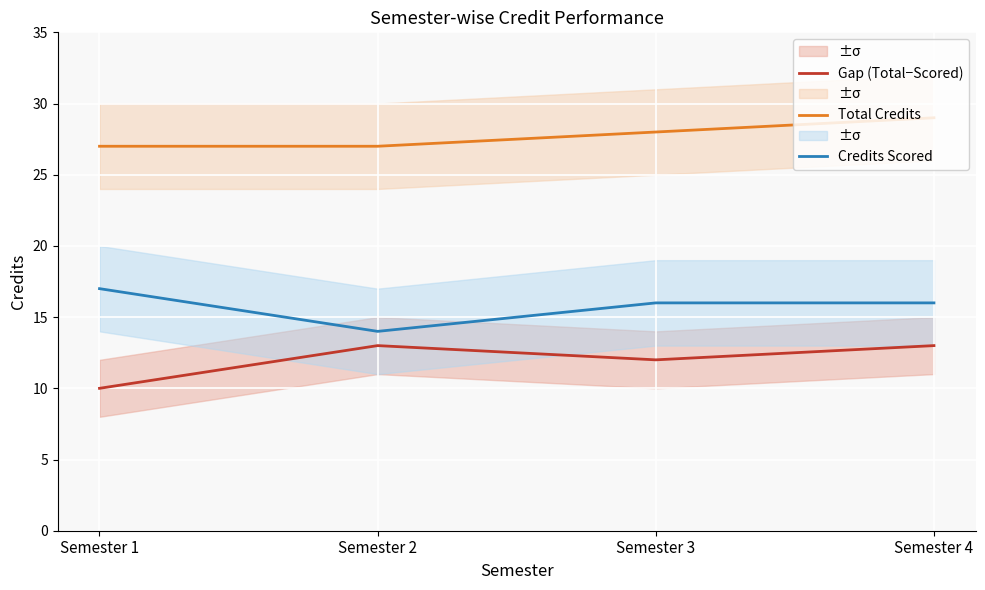

Which series has the largest total across all categories?

Total Credits